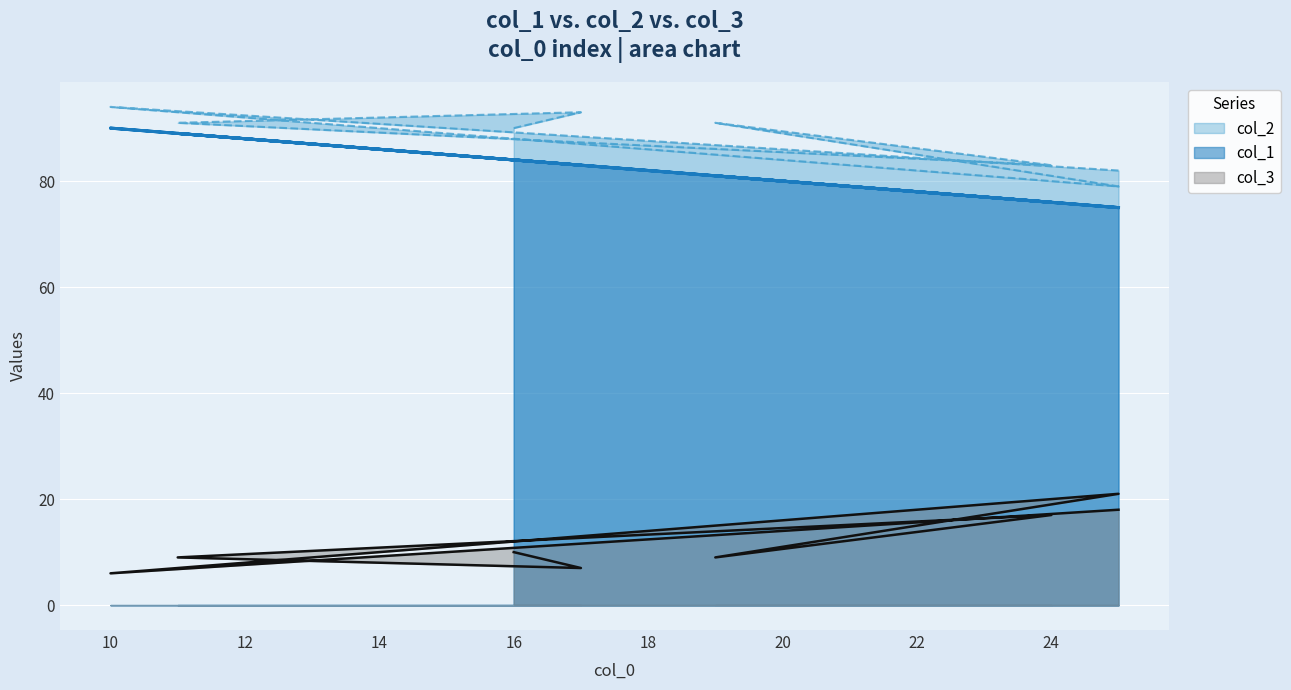

At which category is the sum across all series the highest?

10